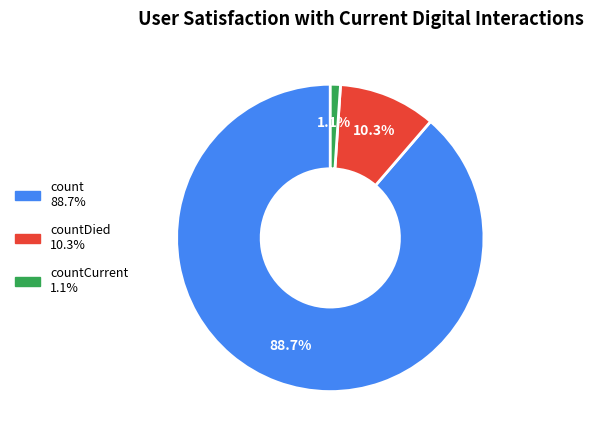

Does any single category account for the majority?

Yes